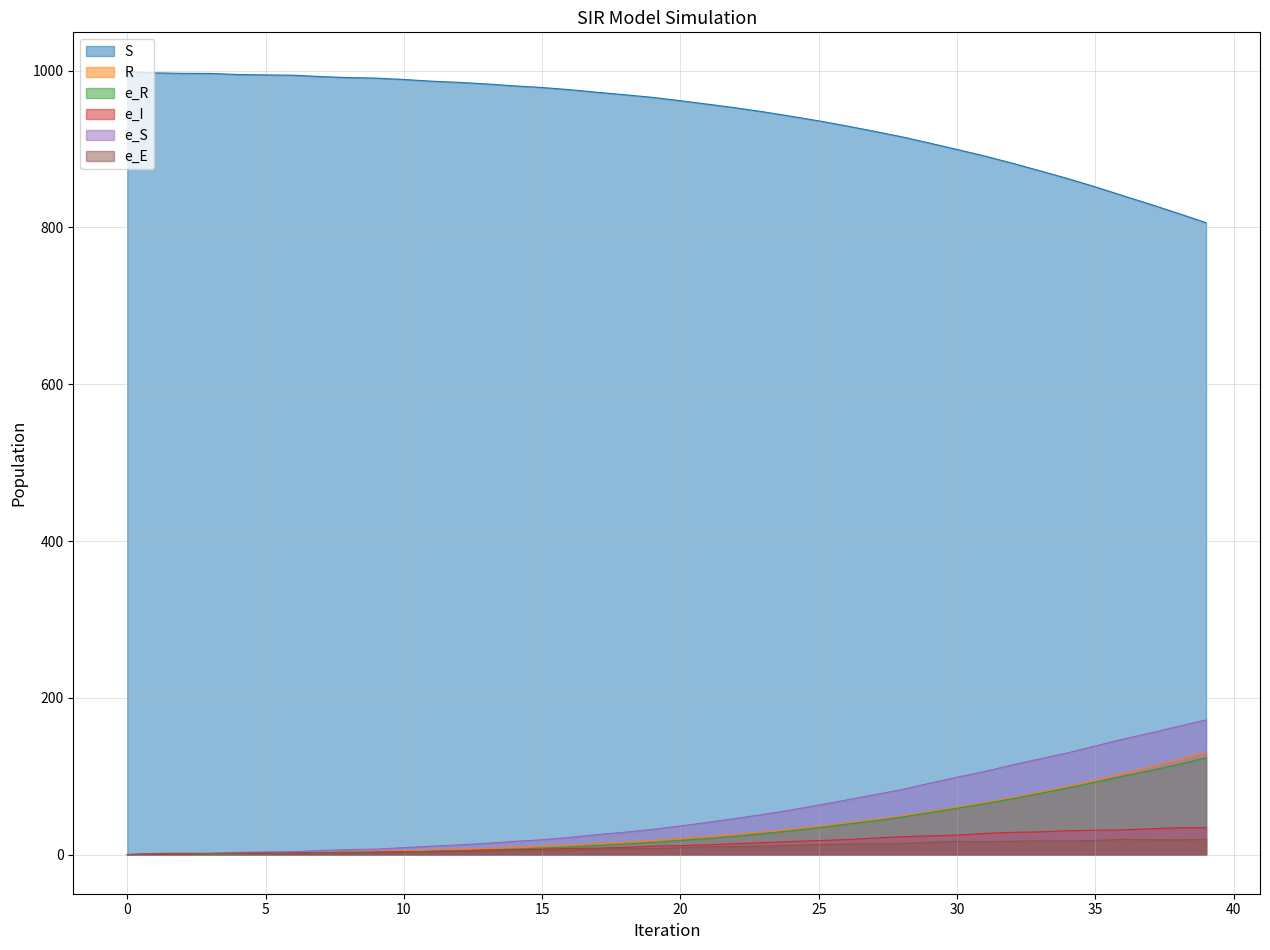

Does the chart have visible grid lines?

Yes